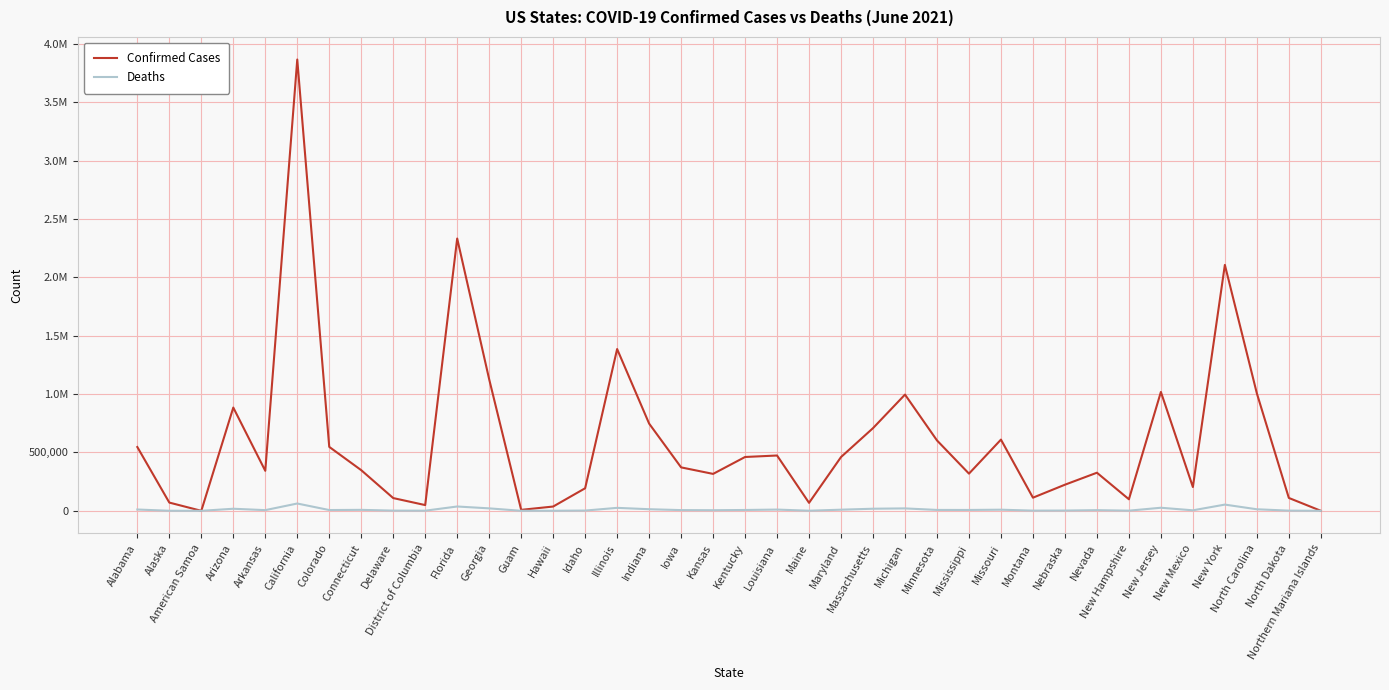

What is the label of the 30th point from the left?

Nebraska